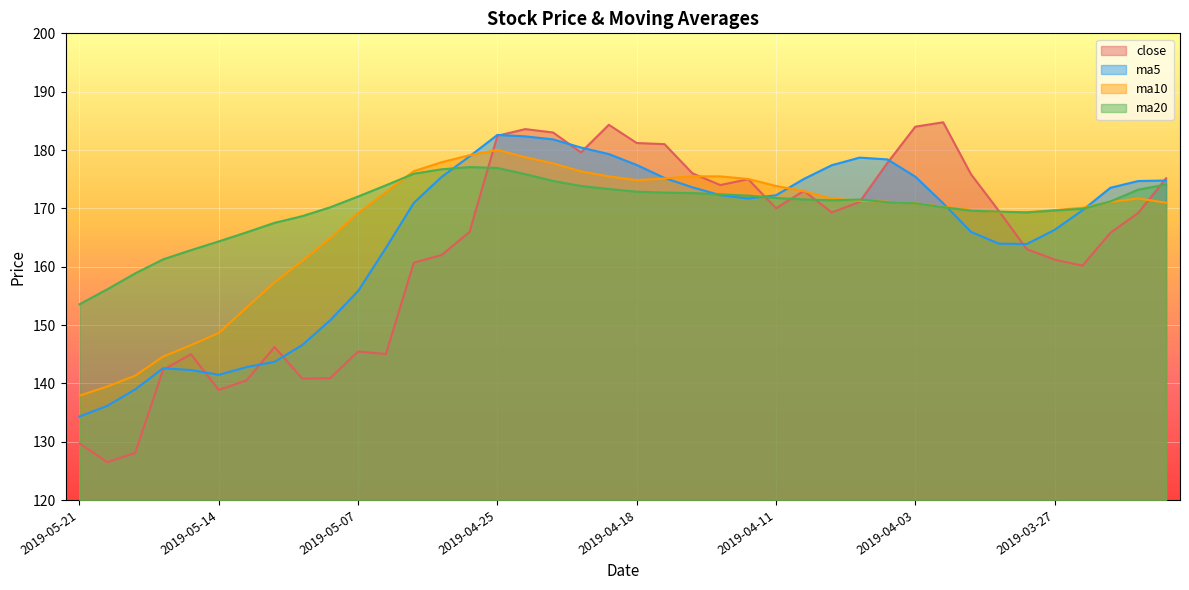

True or false: close and ma10 intersect in this chart.

True